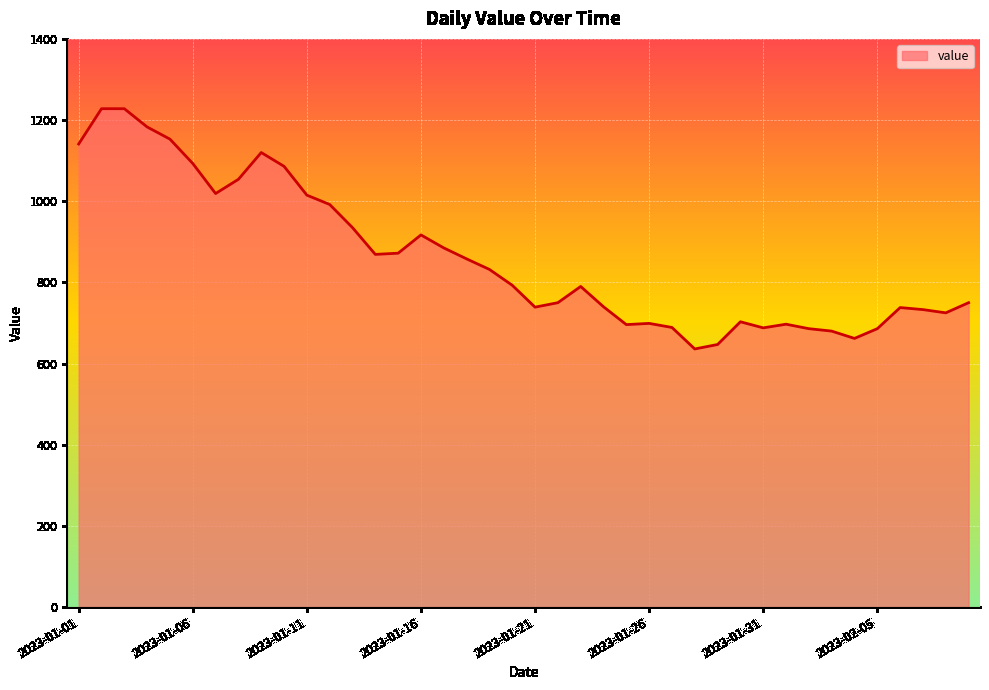

What is the difference between the maximum and minimum values?

592